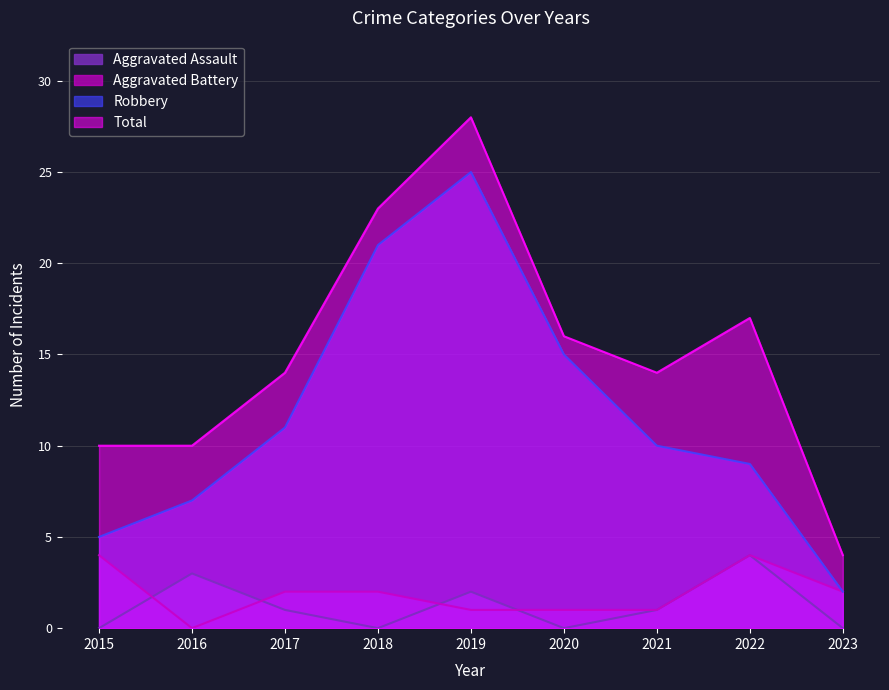

Reading left to right, list all the values displayed in this chart.

Aggravated Assault: 0	3	1	0	2	0	1	4	0
Aggravated Battery: 4	0	2	2	1	1	1	4	2
Robbery: 5	7	11	21	25	15	10	9	2
Total: 10	10	14	23	28	16	14	17	4